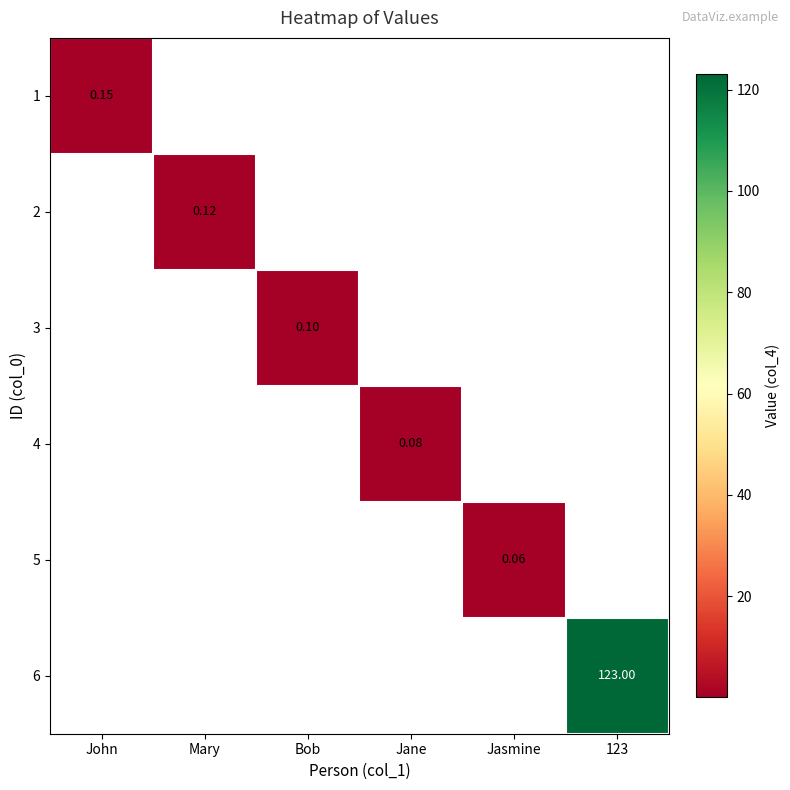

What is the smallest value displayed?

0.1